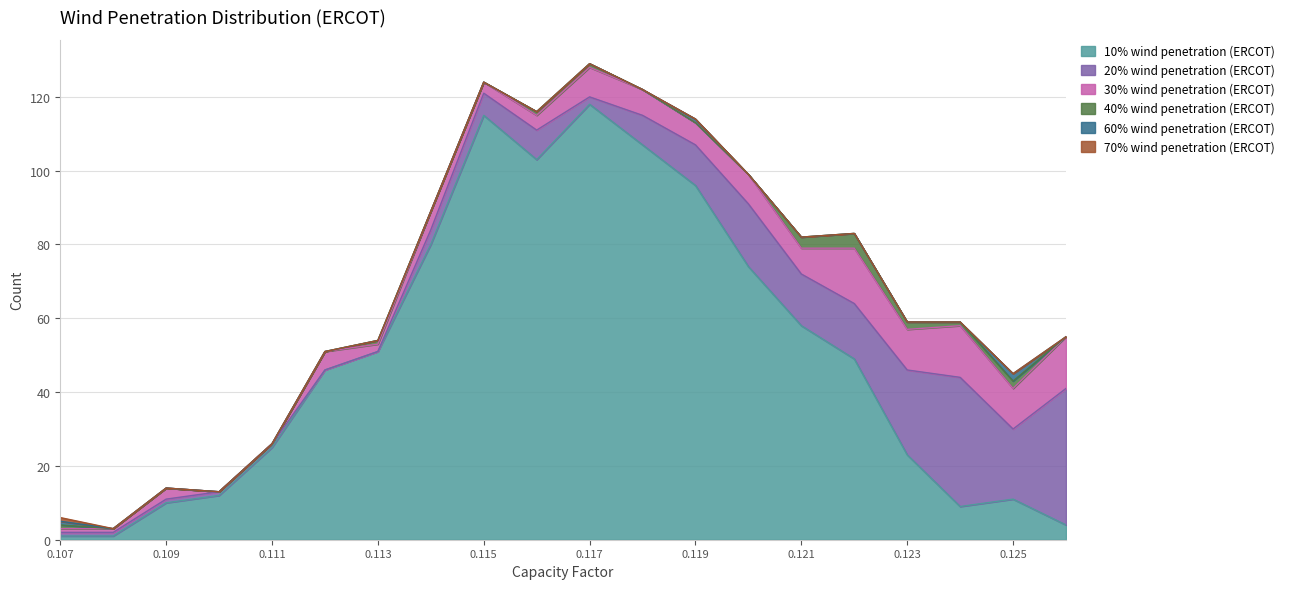

What is the sum of the 10% wind penetration (ERCOT) values at 0.115 and 0.112?

161